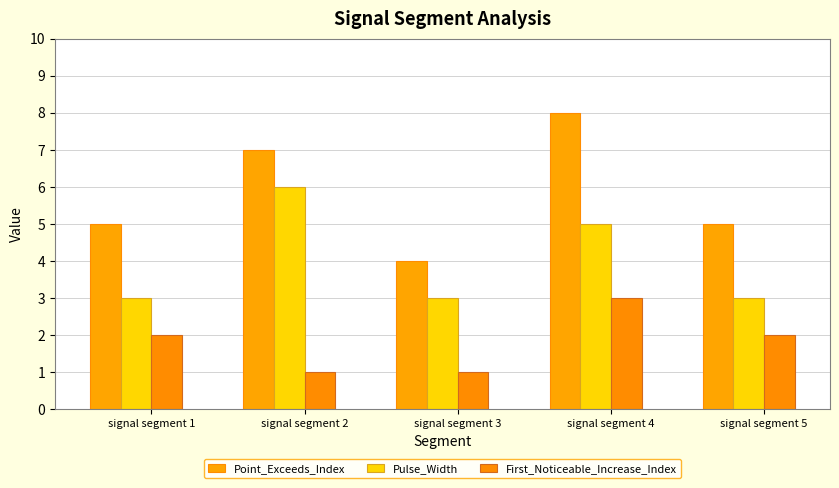

How many distinct data groups are displayed?

3